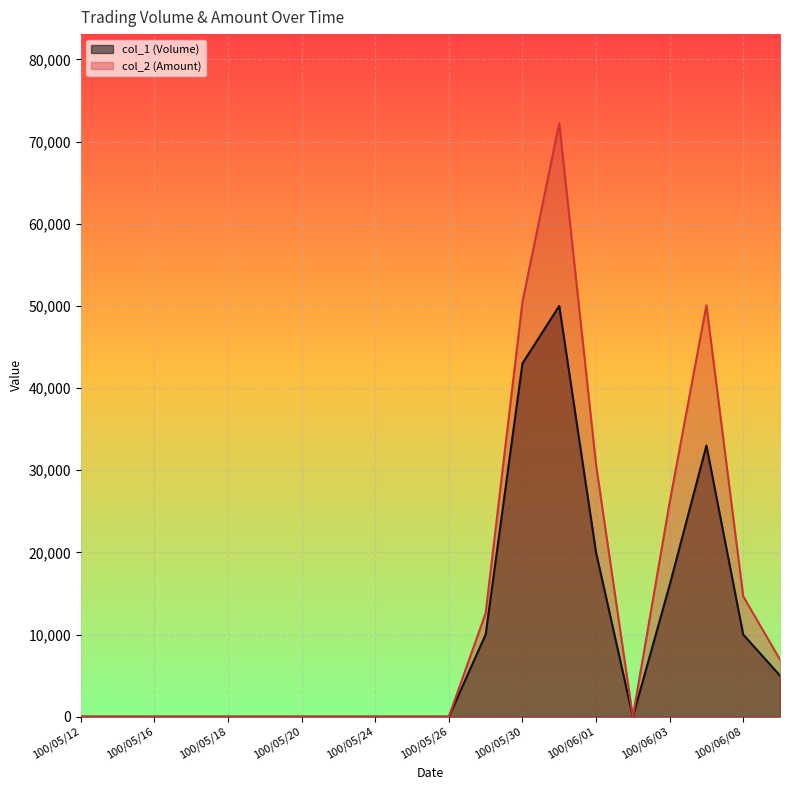

What is the label of the 20th point from the left?

100/06/09